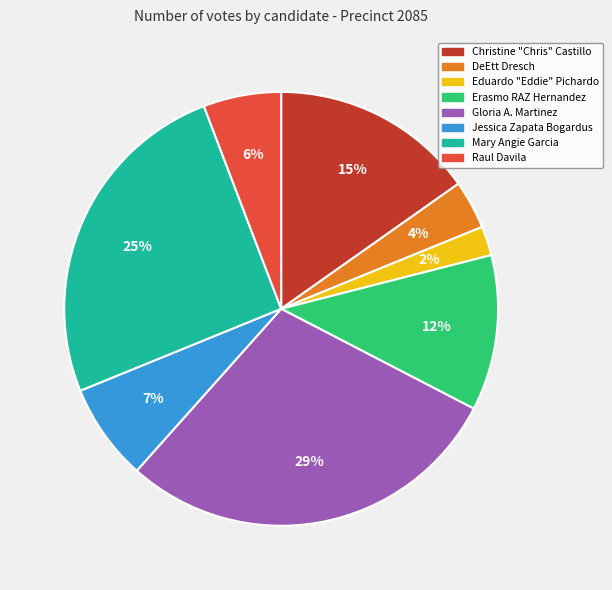

How many segments does this pie chart have?

8